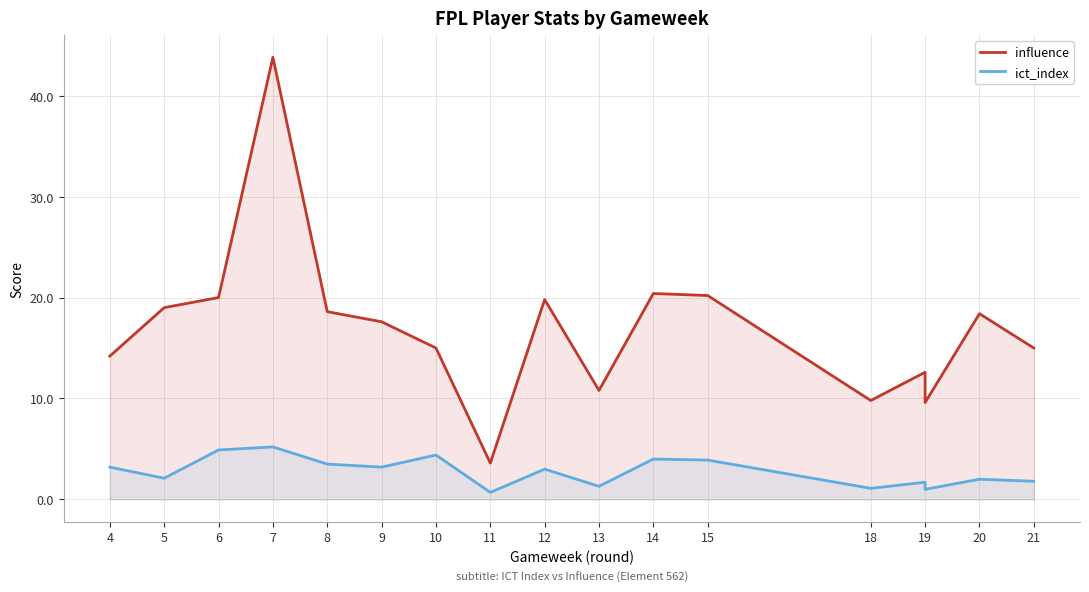

True or false: influence and ict_index cross at least once.

False